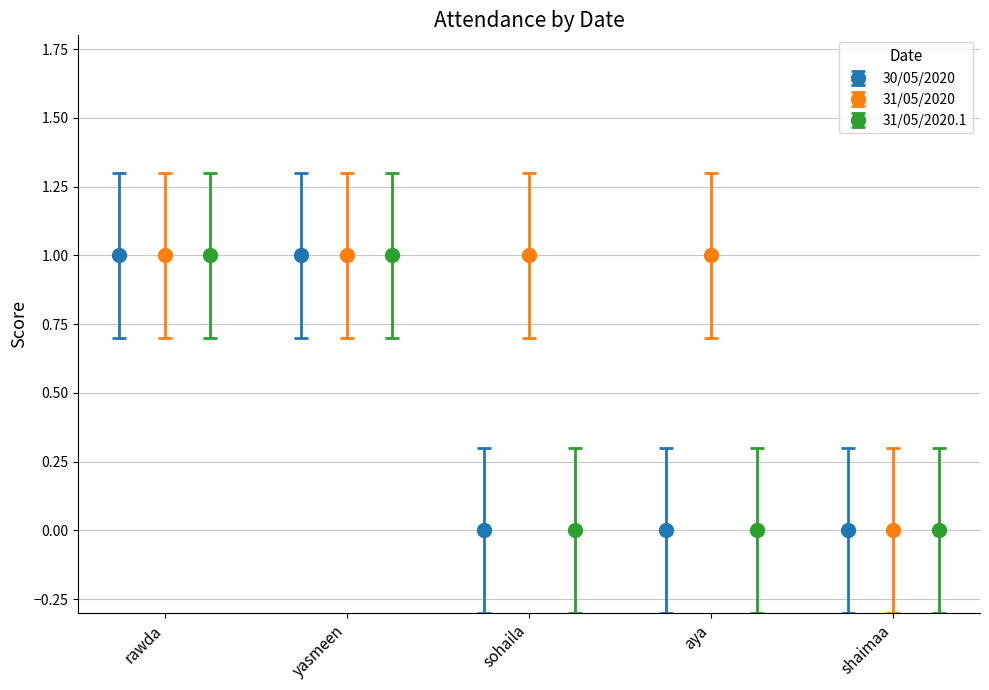

What is the value of the 30/05/2020 point at the 2nd from the left?

1